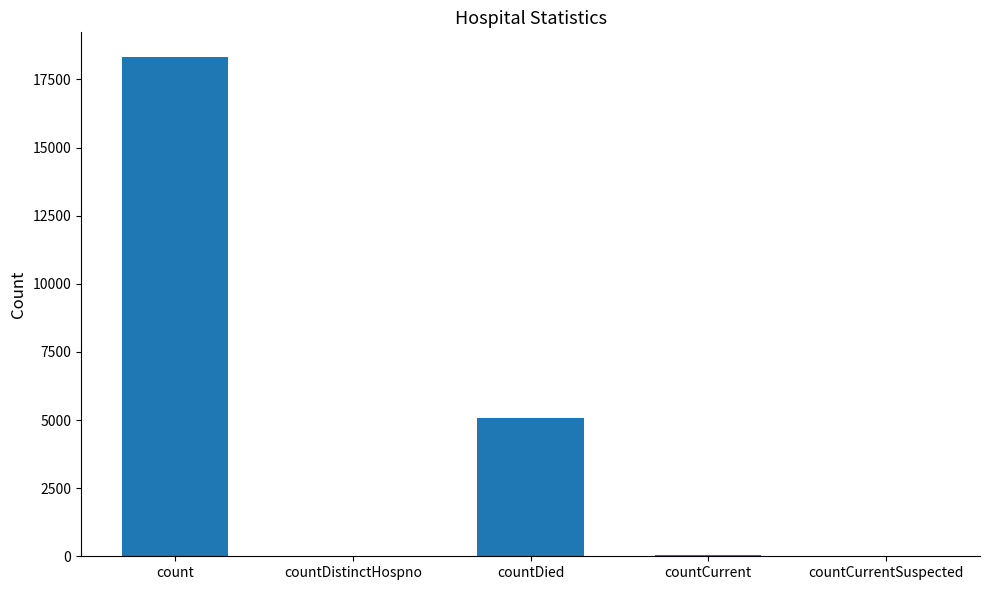

The chart shows a value of 18315 at count. True or false?

True